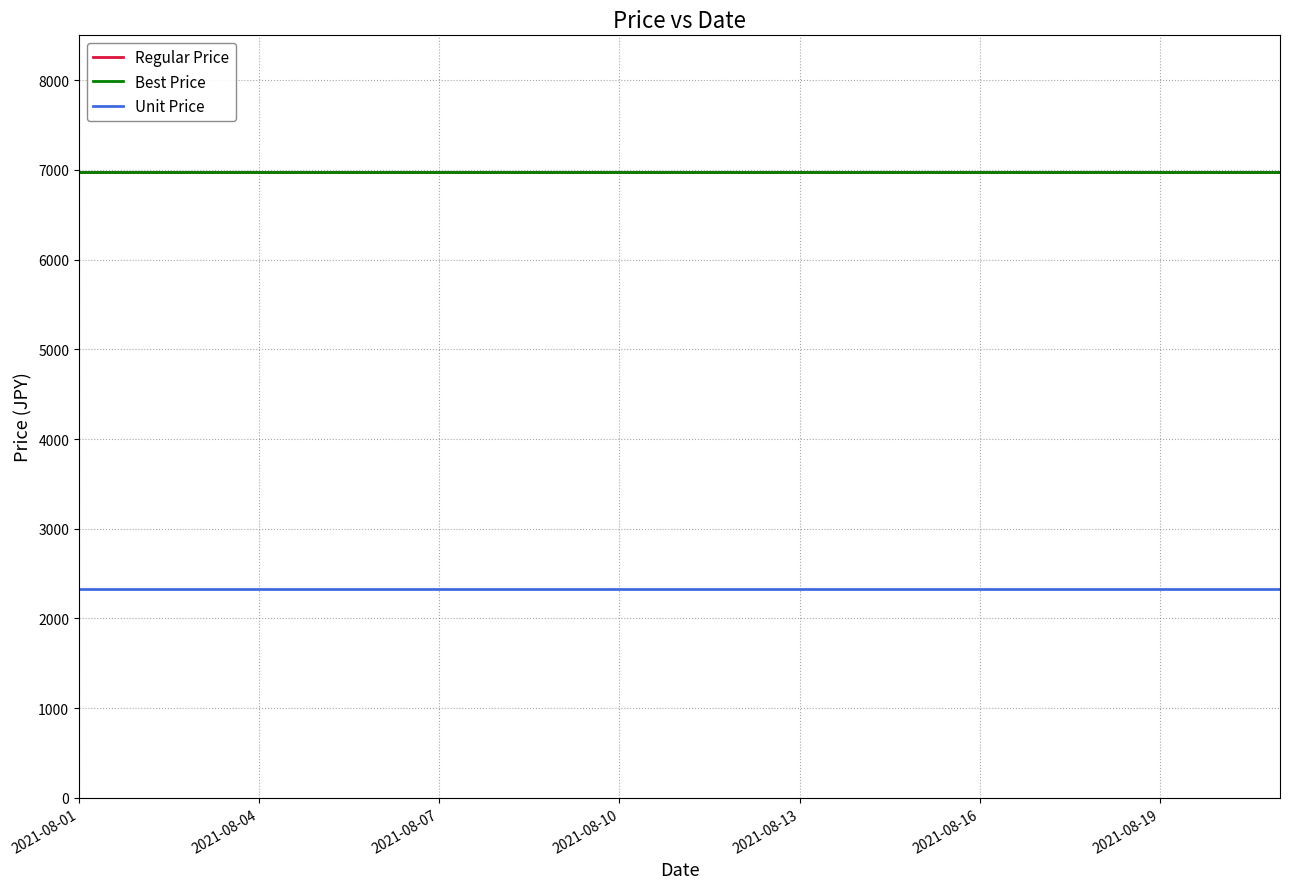

Is this an area chart (filled region under the line)?

No